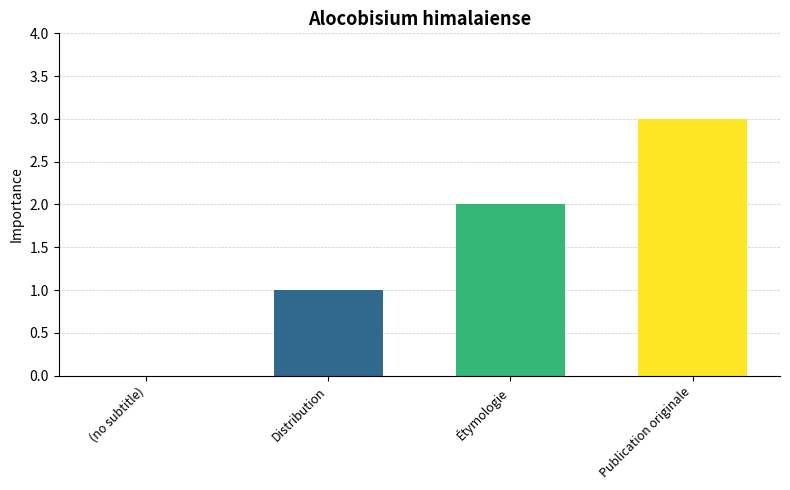

What is the change in value from (no subtitle) to Distribution?

+1